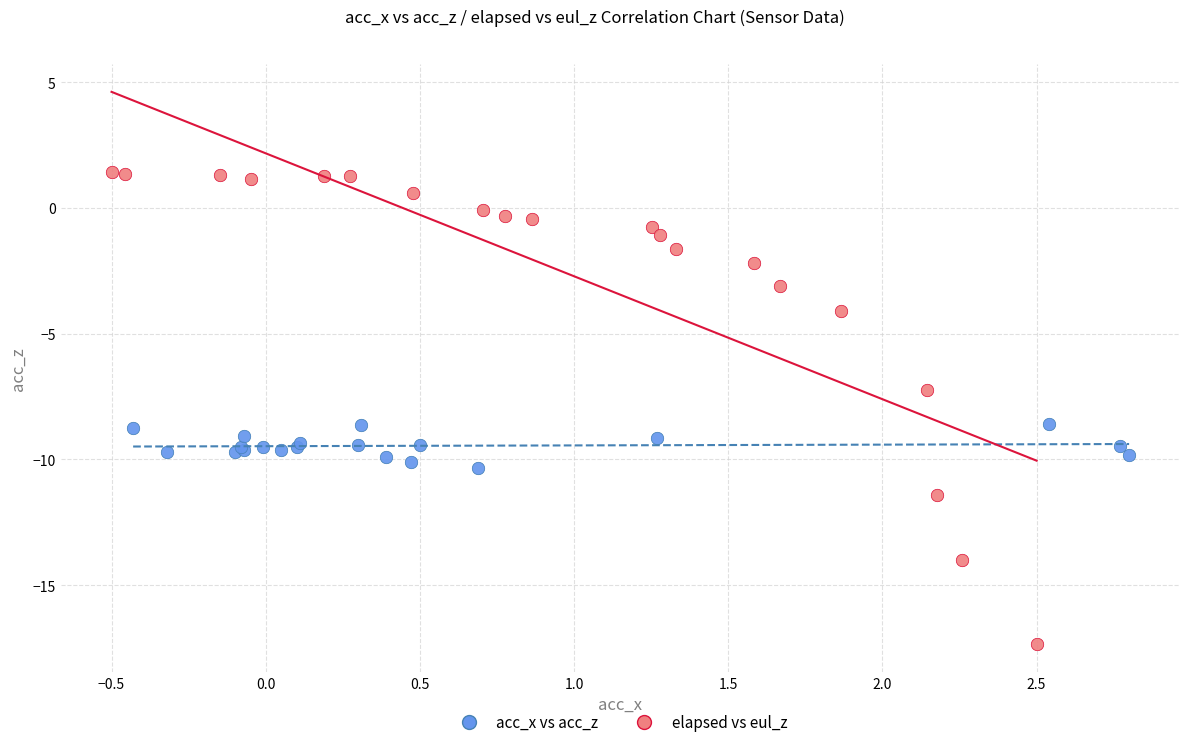

What are all the series names shown in the legend?

acc_x vs acc_z, elapsed vs eul_z